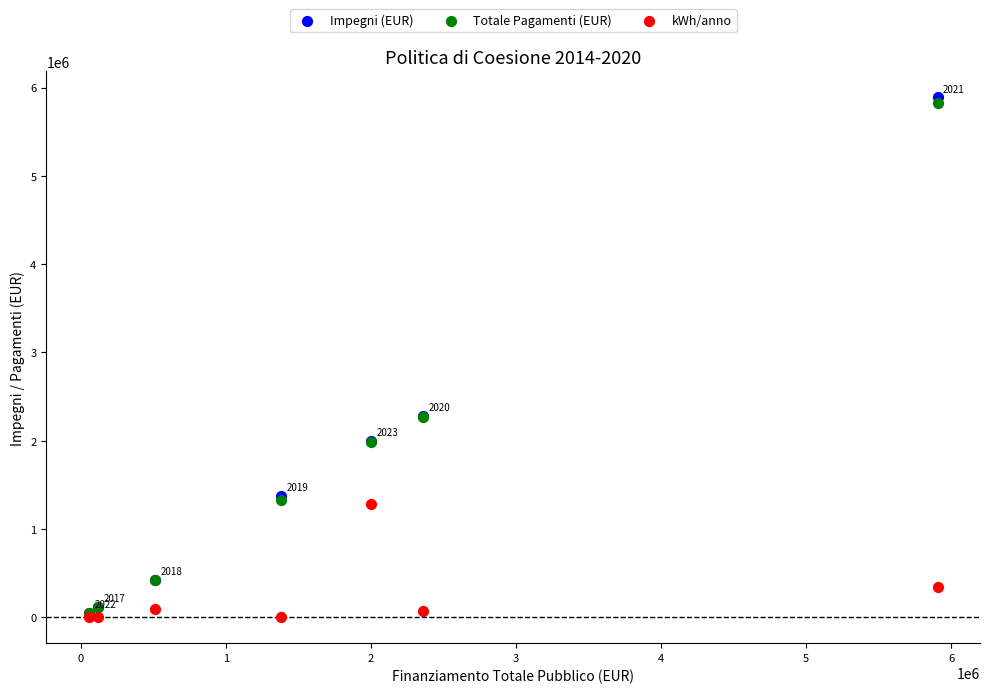

What are all the series names shown in the legend?

Impegni (EUR), Totale Pagamenti (EUR), kWh/anno